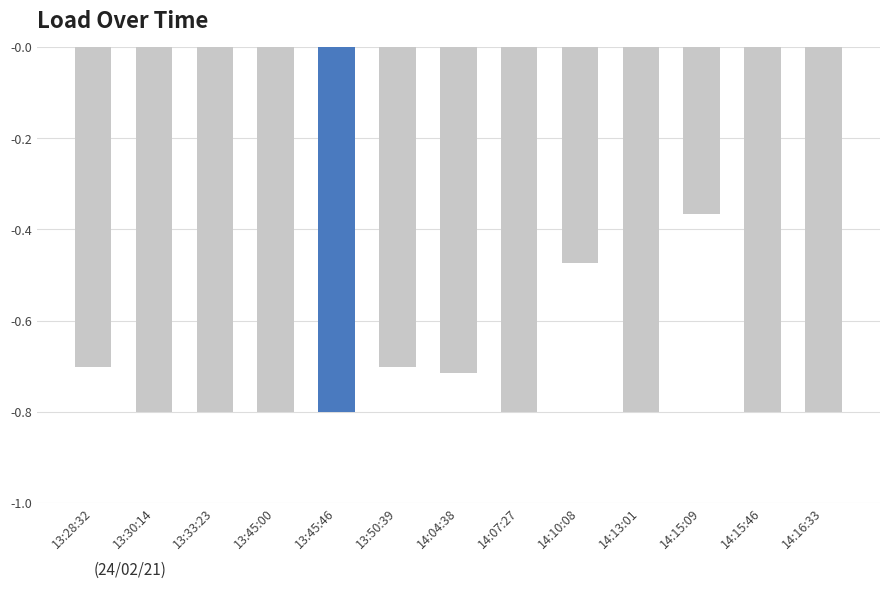

What is the sum of all values?

-9.4